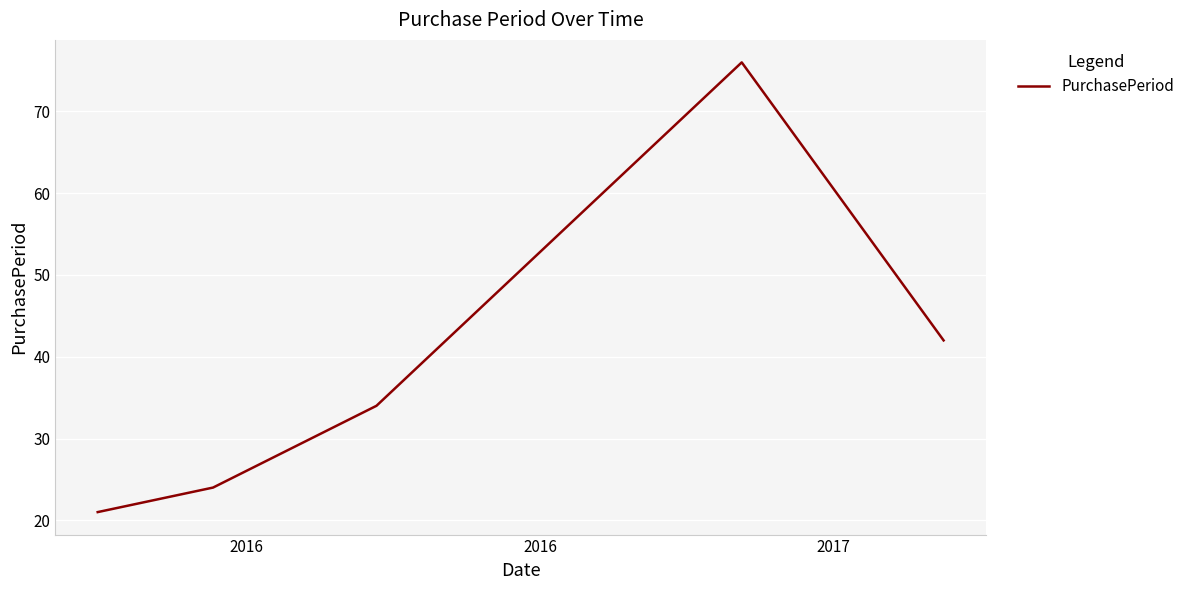

Does the chart display data point markers on the line(s)?

No